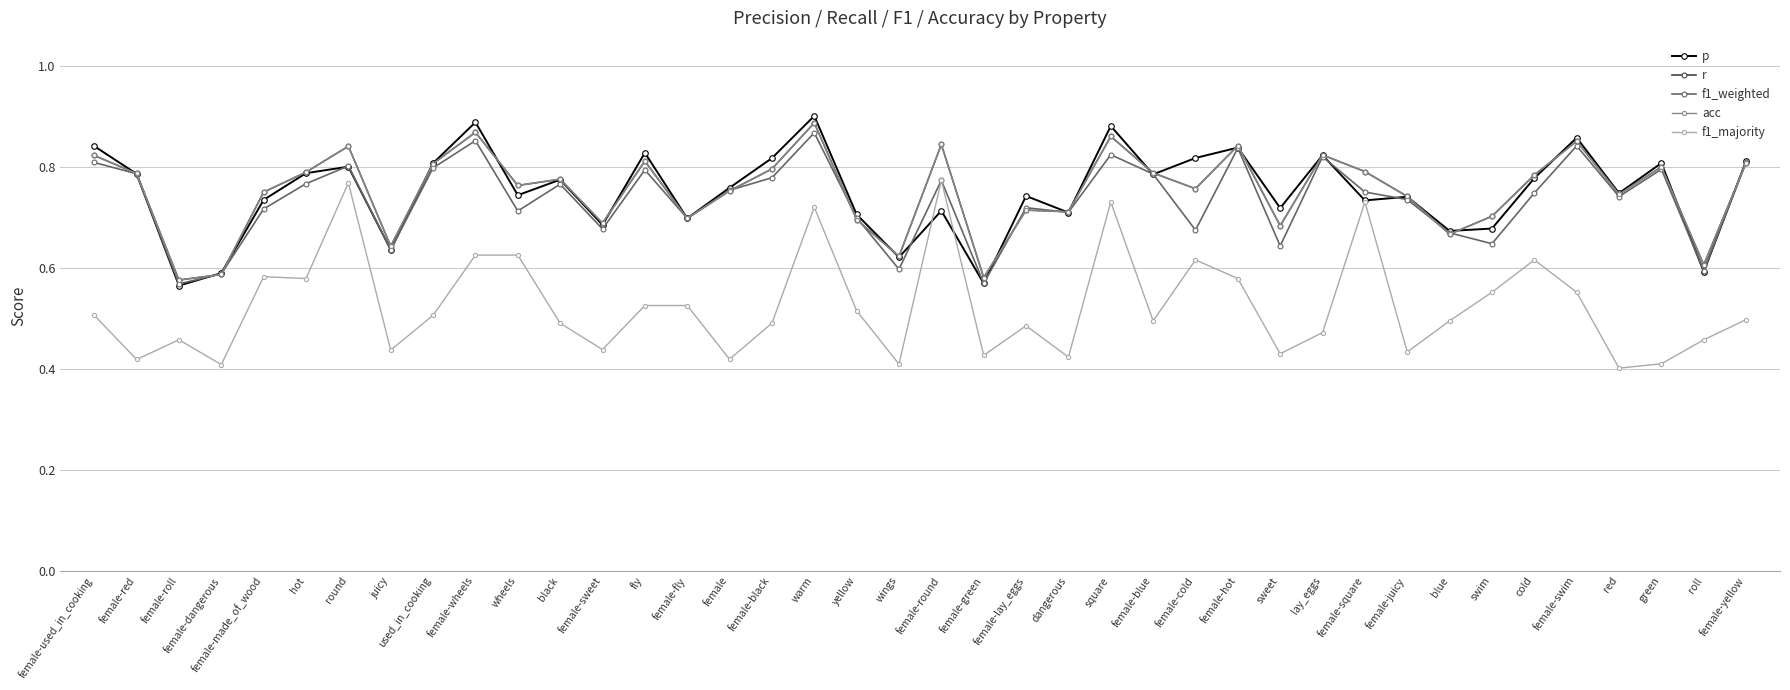

How many times do f1_weighted and acc cross each other?

10